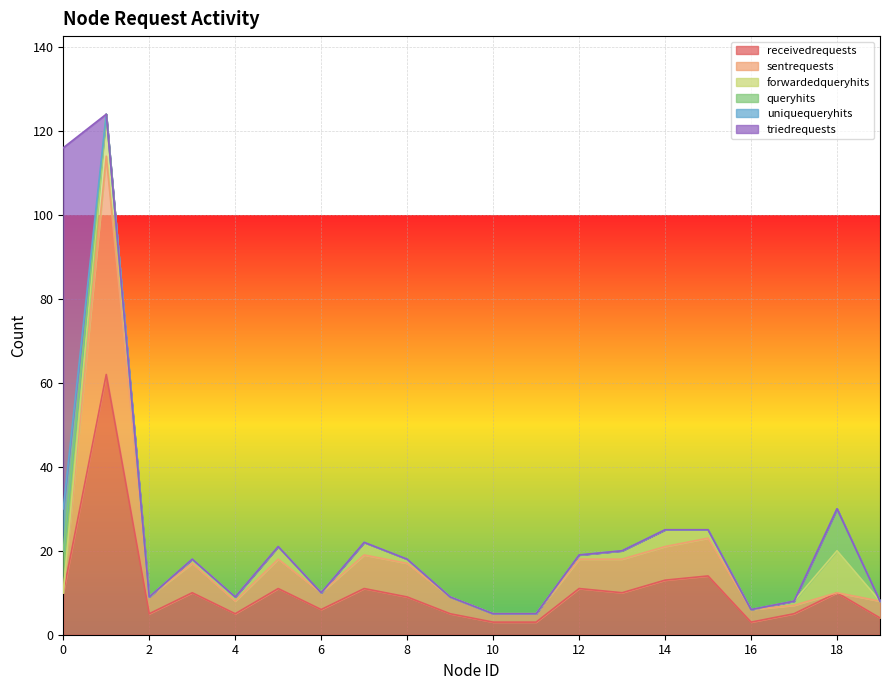

How many distinct data groups are displayed?

6